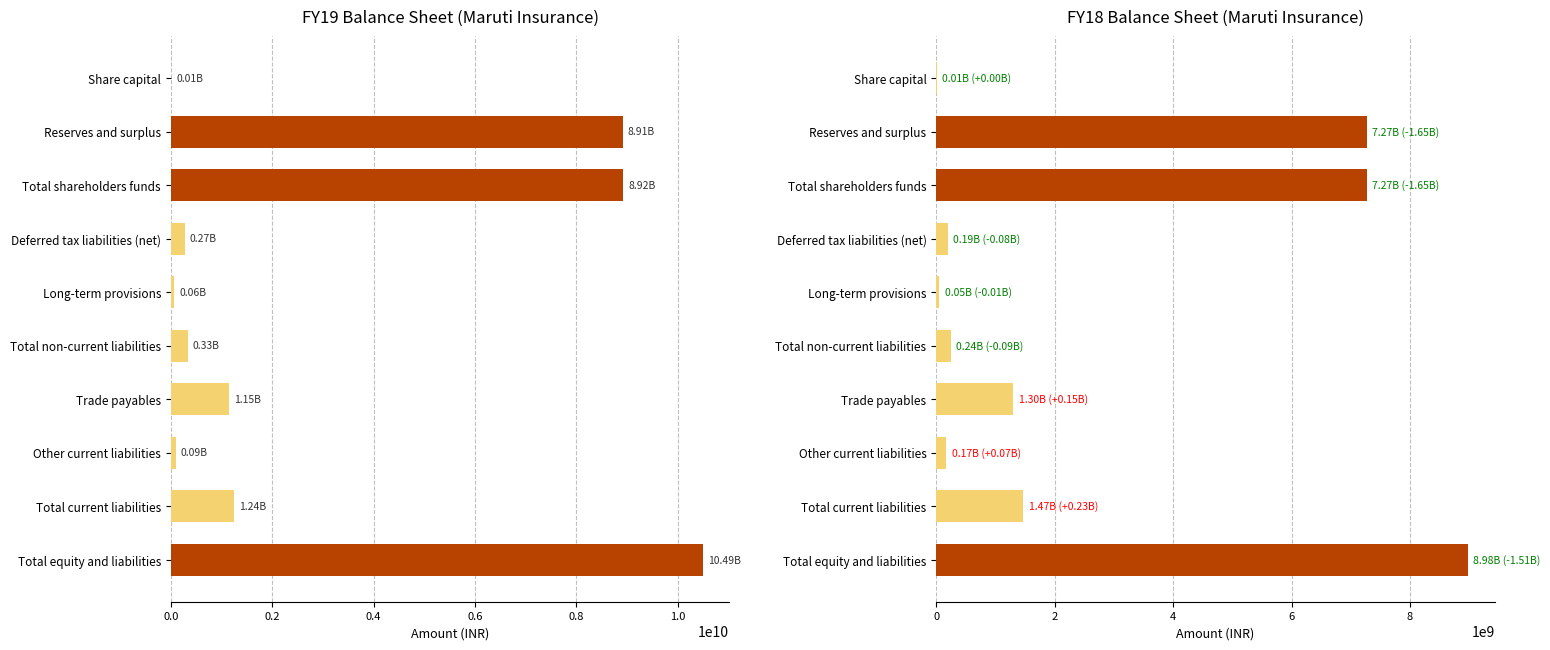

Reading left to right, what are all the values shown in this chart?

FY19: 5000000	8911830000	8916830000	271450000	59900000	331350000	1148660000	92490000	1241880000	10490060000
FY18: 5000000	7265580000	7270580000	190390000	49570000	239960000	1301840000	167020000	1469460000	8980000000